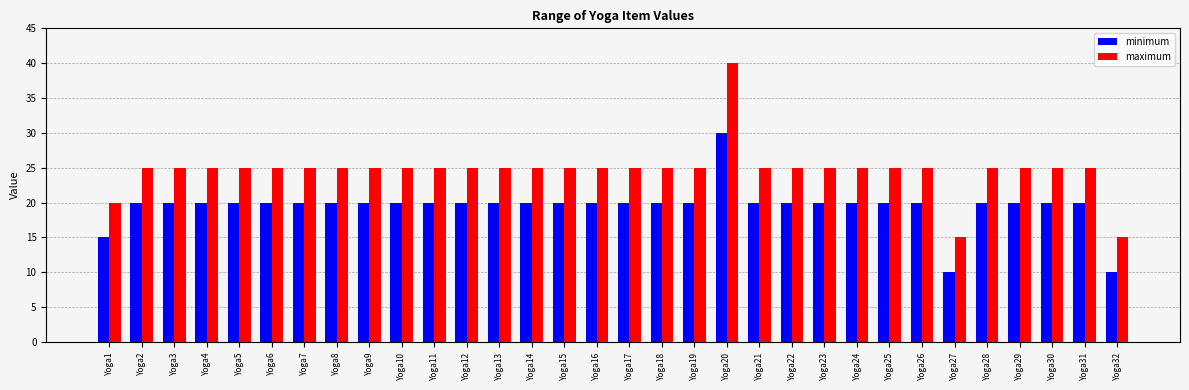

Reading right to left, transcribe all the data shown in this chart.

minimum: Yoga32=10	Yoga31=20	Yoga30=20	Yoga29=20	Yoga28=20	Yoga27=10	Yoga26=20	Yoga25=20	Yoga24=20	Yoga23=20	Yoga22=20	Yoga21=20	Yoga20=30	Yoga19=20	Yoga18=20	Yoga17=20	Yoga16=20	Yoga15=20	Yoga14=20	Yoga13=20	Yoga12=20	Yoga11=20	Yoga10=20	Yoga9=20	Yoga8=20	Yoga7=20	Yoga6=20	Yoga5=20	Yoga4=20	Yoga3=20	Yoga2=20	Yoga1=15
maximum: Yoga32=15	Yoga31=25	Yoga30=25	Yoga29=25	Yoga28=25	Yoga27=15	Yoga26=25	Yoga25=25	Yoga24=25	Yoga23=25	Yoga22=25	Yoga21=25	Yoga20=40	Yoga19=25	Yoga18=25	Yoga17=25	Yoga16=25	Yoga15=25	Yoga14=25	Yoga13=25	Yoga12=25	Yoga11=25	Yoga10=25	Yoga9=25	Yoga8=25	Yoga7=25	Yoga6=25	Yoga5=25	Yoga4=25	Yoga3=25	Yoga2=25	Yoga1=20